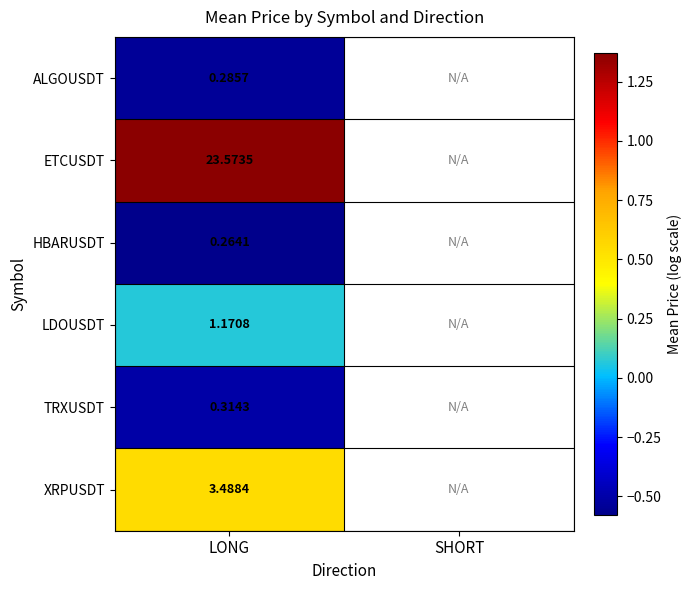

Rank the series at LONG from highest to lowest value.

ETCUSDT, XRPUSDT, LDOUSDT, TRXUSDT, ALGOUSDT, HBARUSDT